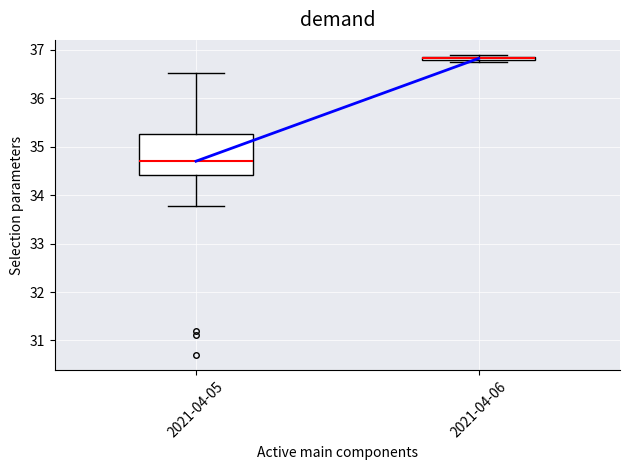

Which box is the tallest, from its lower edge to its upper edge?

2021-04-05